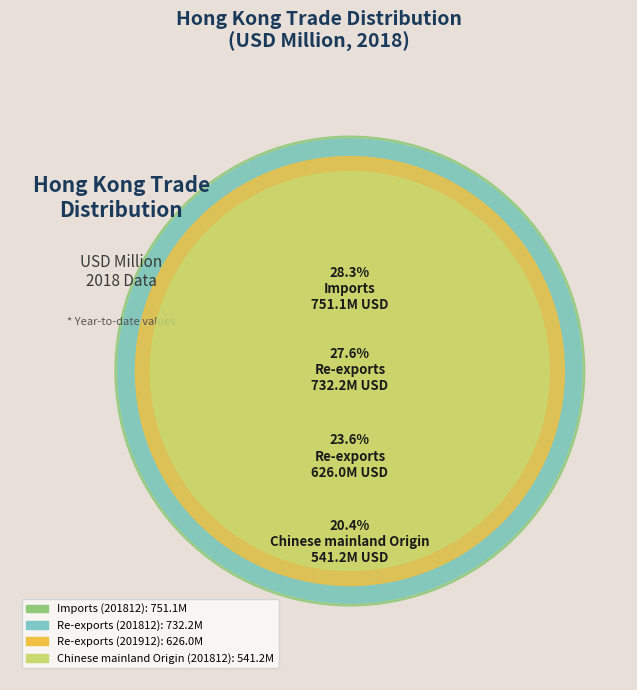

What percentage is NOT represented by Re-exports (201812)?

72.4%